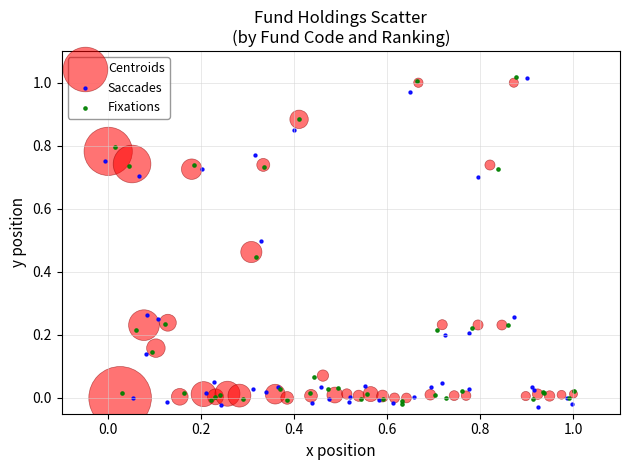

What are all the series names shown in the legend?

Centroids, Saccades, Fixations